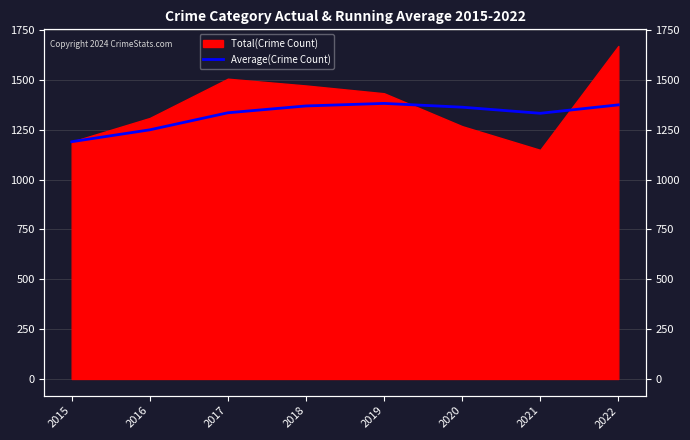

What is the sum of all values?

10595.8